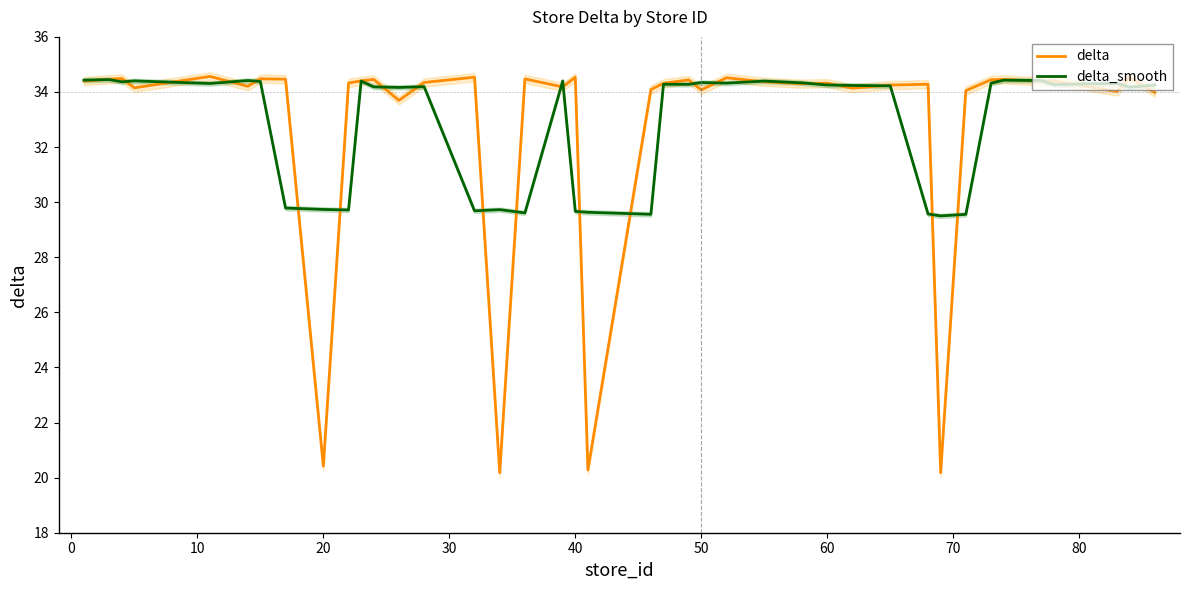

The delta_smooth series shows 7.7 at 60. True or false?

False